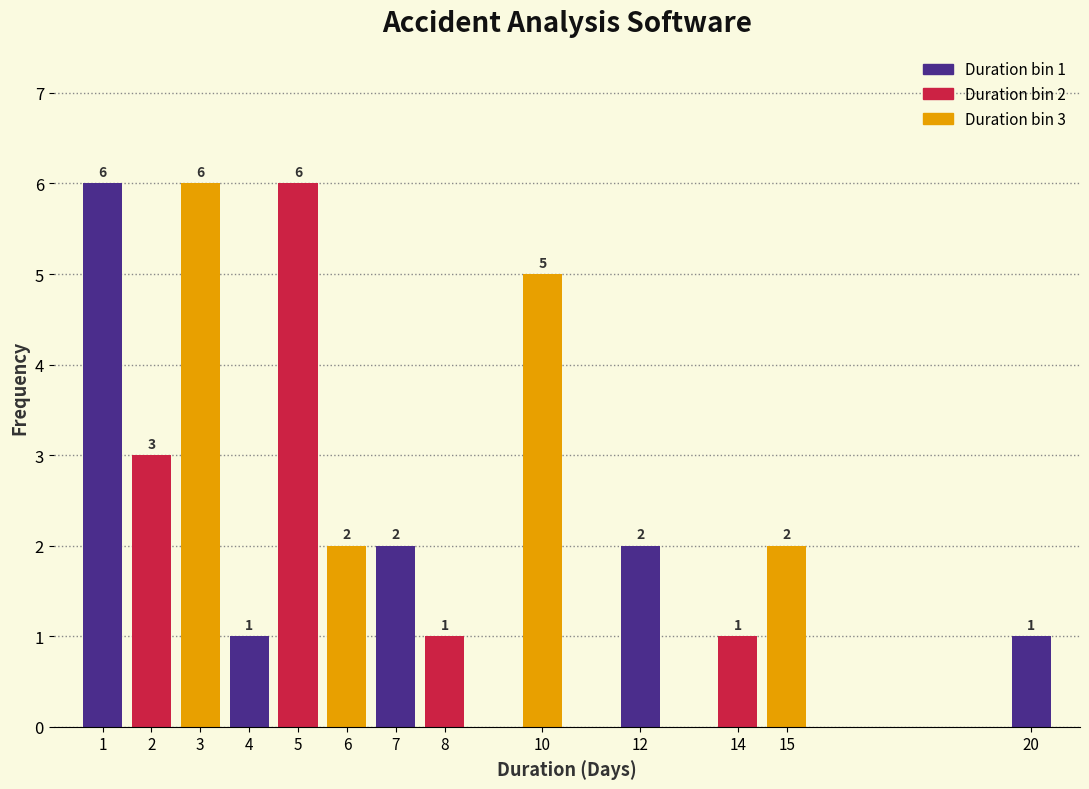

Reading right to left, transcribe all the data shown in this chart.

20=1	15=2	14=1	12=2	10=5	8=1	7=2	6=2	5=6	4=1	3=6	2=3	1=6